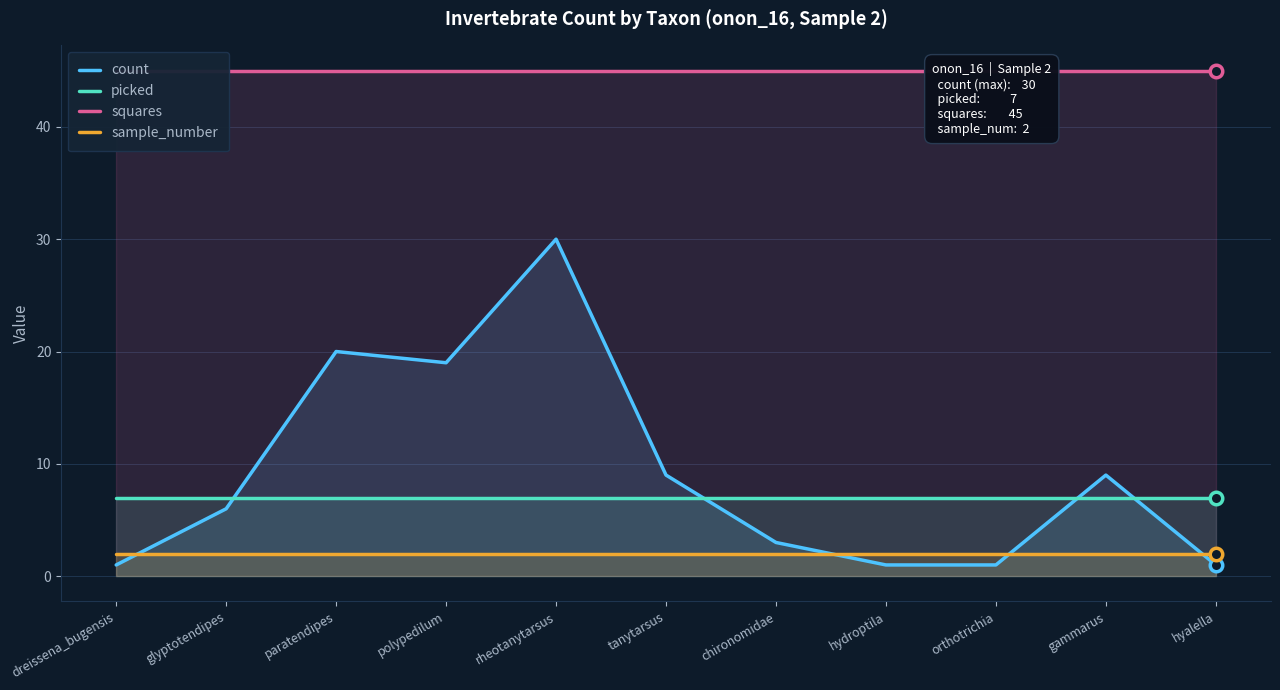

True or false: sample_number has more than 1 interior local peaks.

False